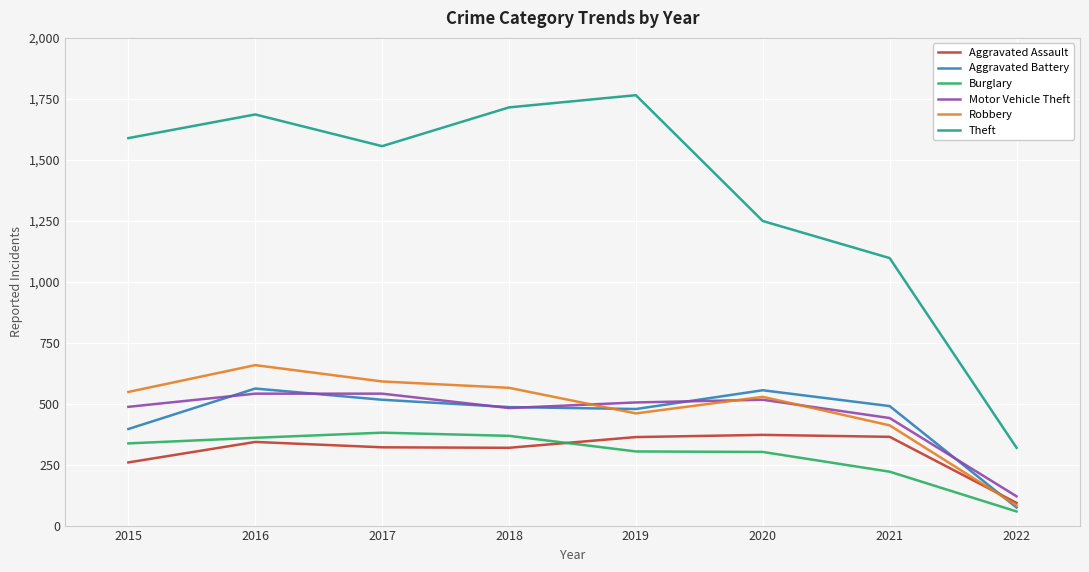

What is the average value of the Motor Vehicle Theft series?

454